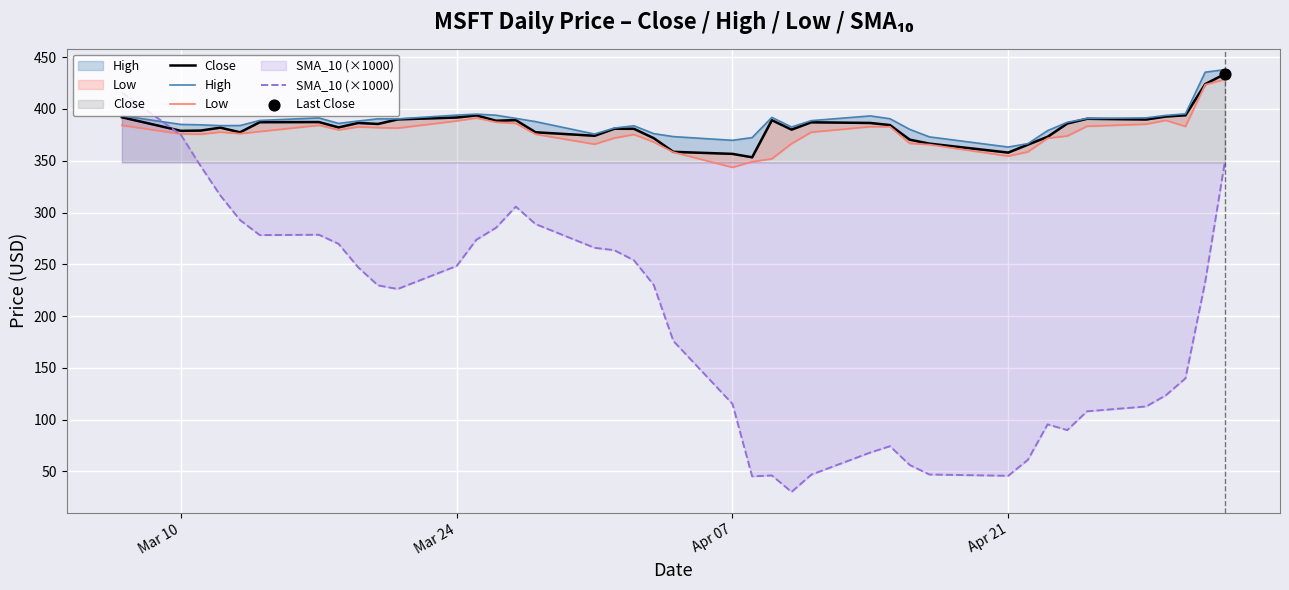

Which series has the largest total across all categories?

High